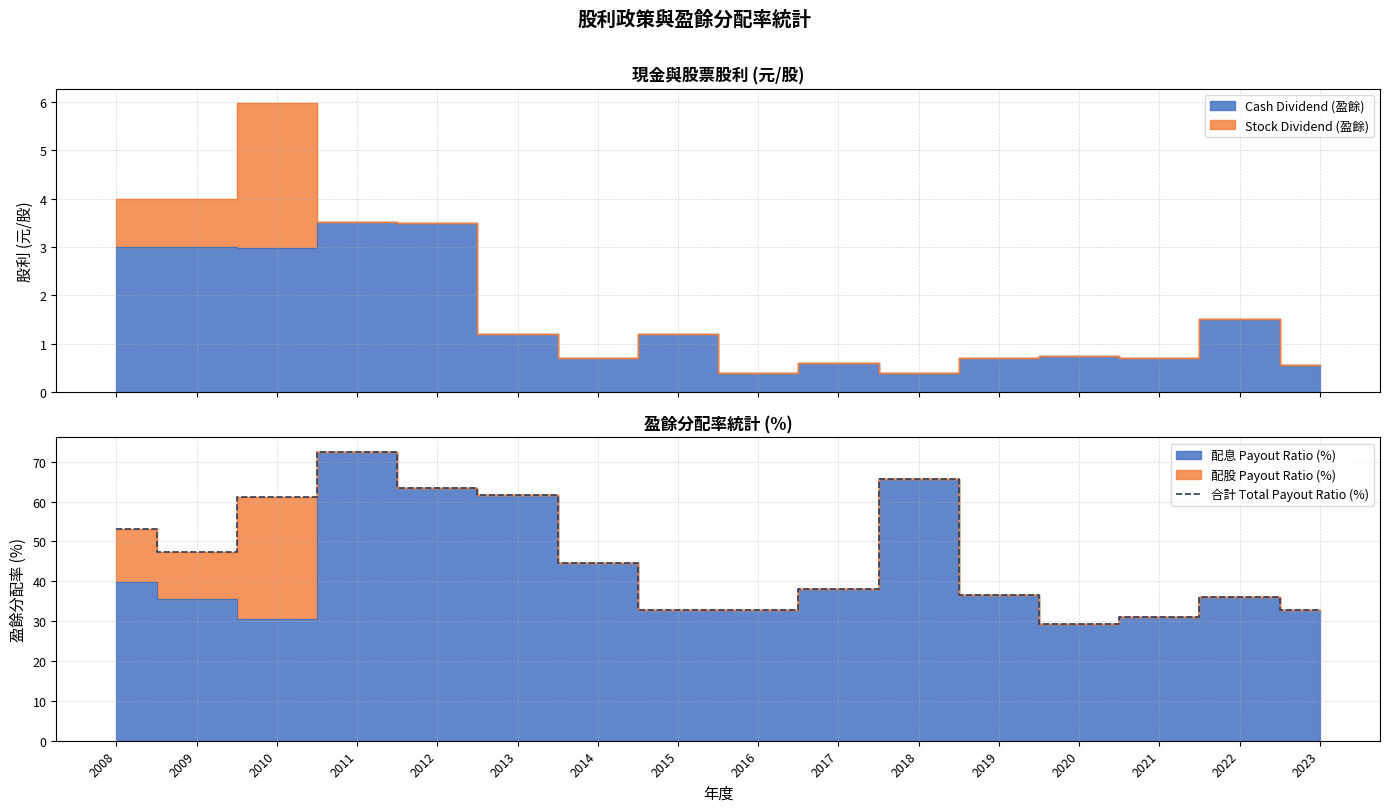

What is the sum of all values?

738.9